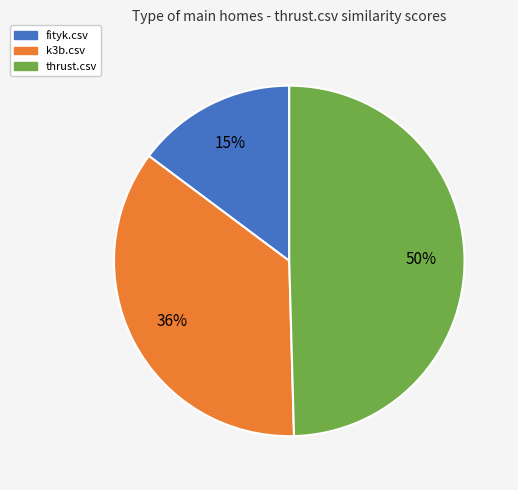

Which category has the biggest portion of the pie?

thrust.csv